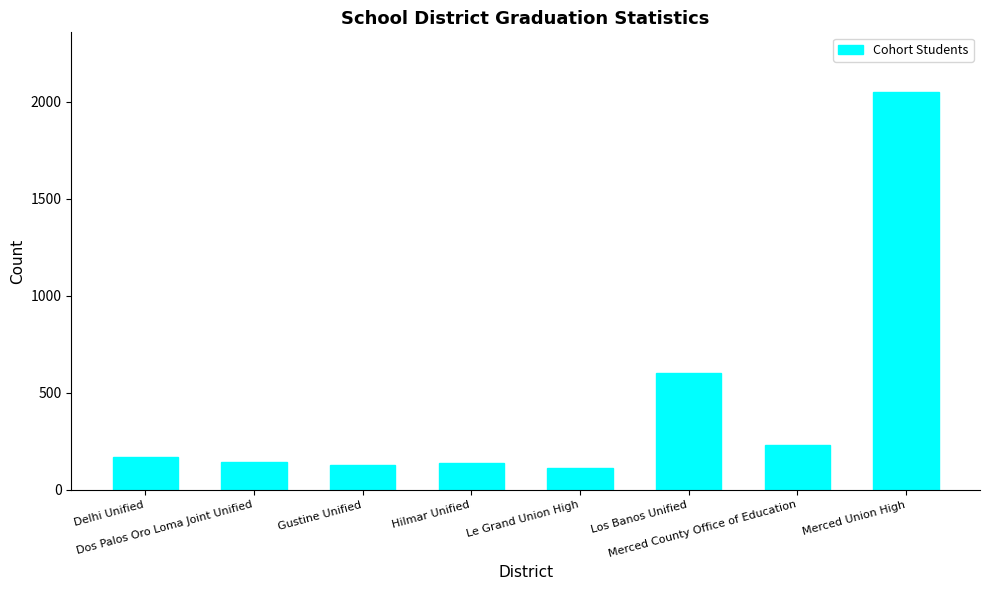

How many categories are shown in the chart?

8